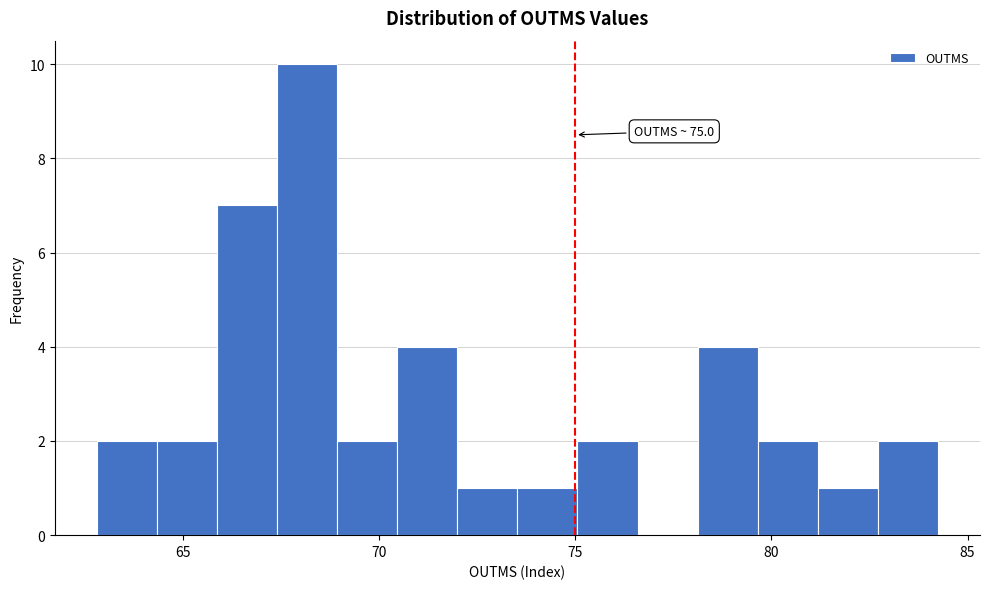

Read against the x-axis, roughly where is the centre of the tallest bar?

68.0